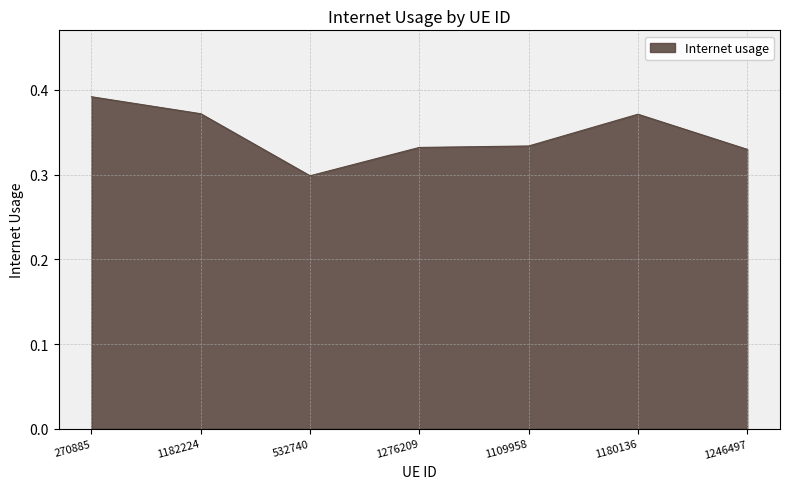

True or false: the data shows 0.7 at 270885.

False